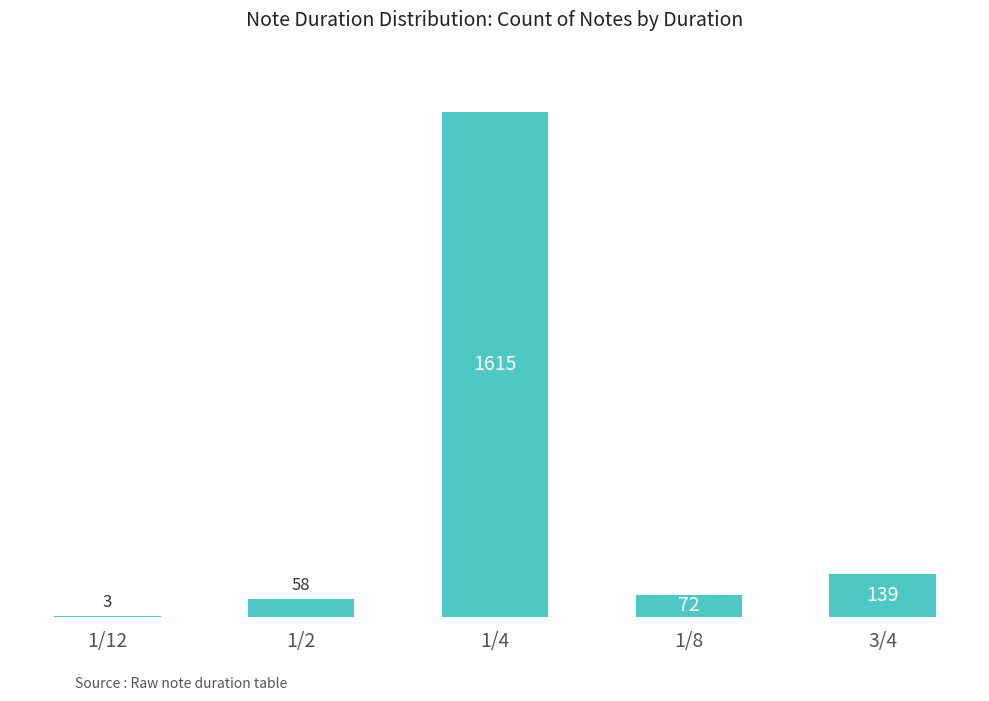

The value at 1/8 is 72. True or false?

True